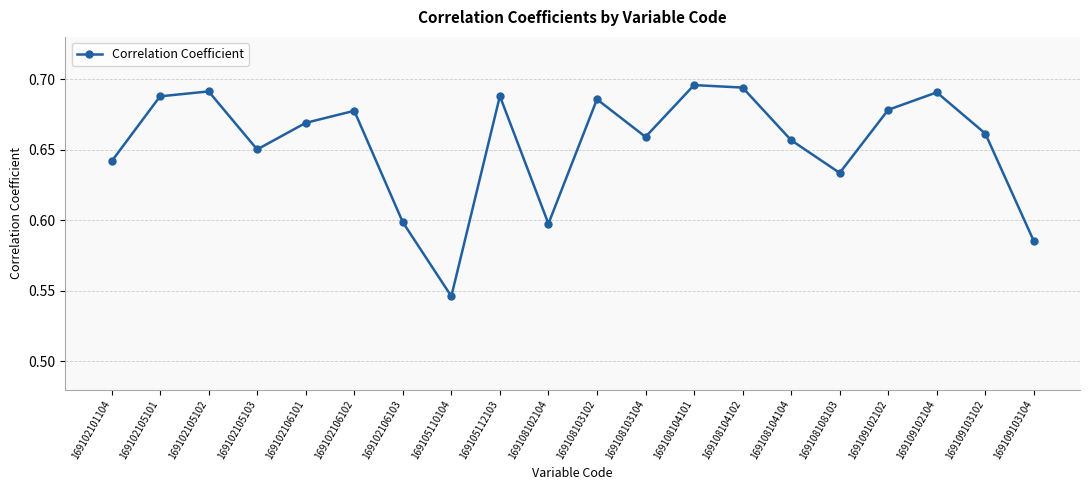

At which category does the data reach its first local valley?

169102105103